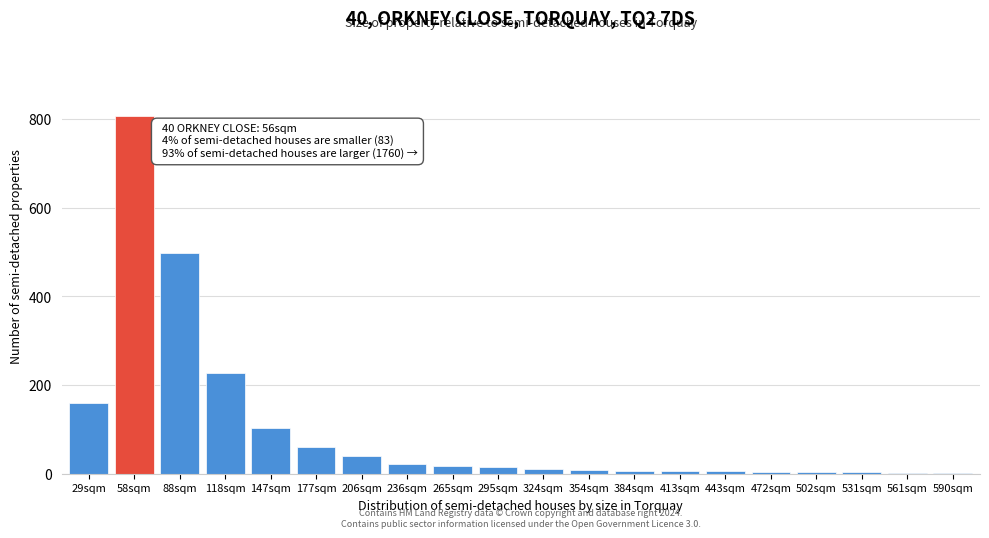

True or false: the data shows 9 at 354sqm.

True